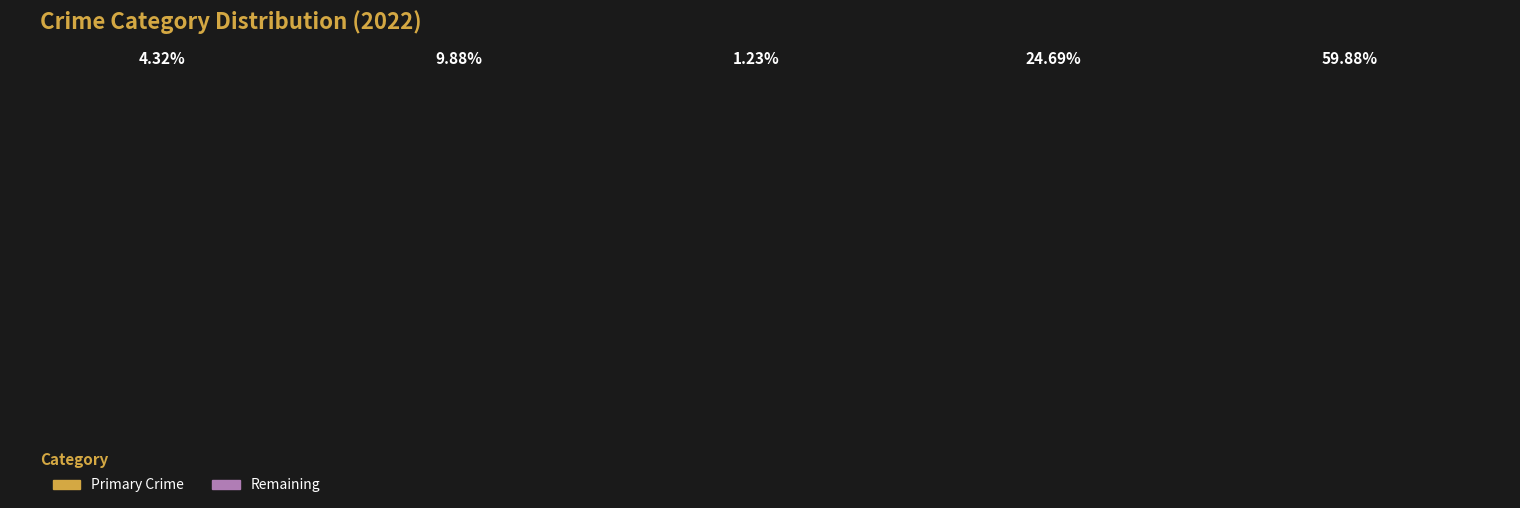

What is the change in value from Aggravated Assault to Aggravated Battery?

+18